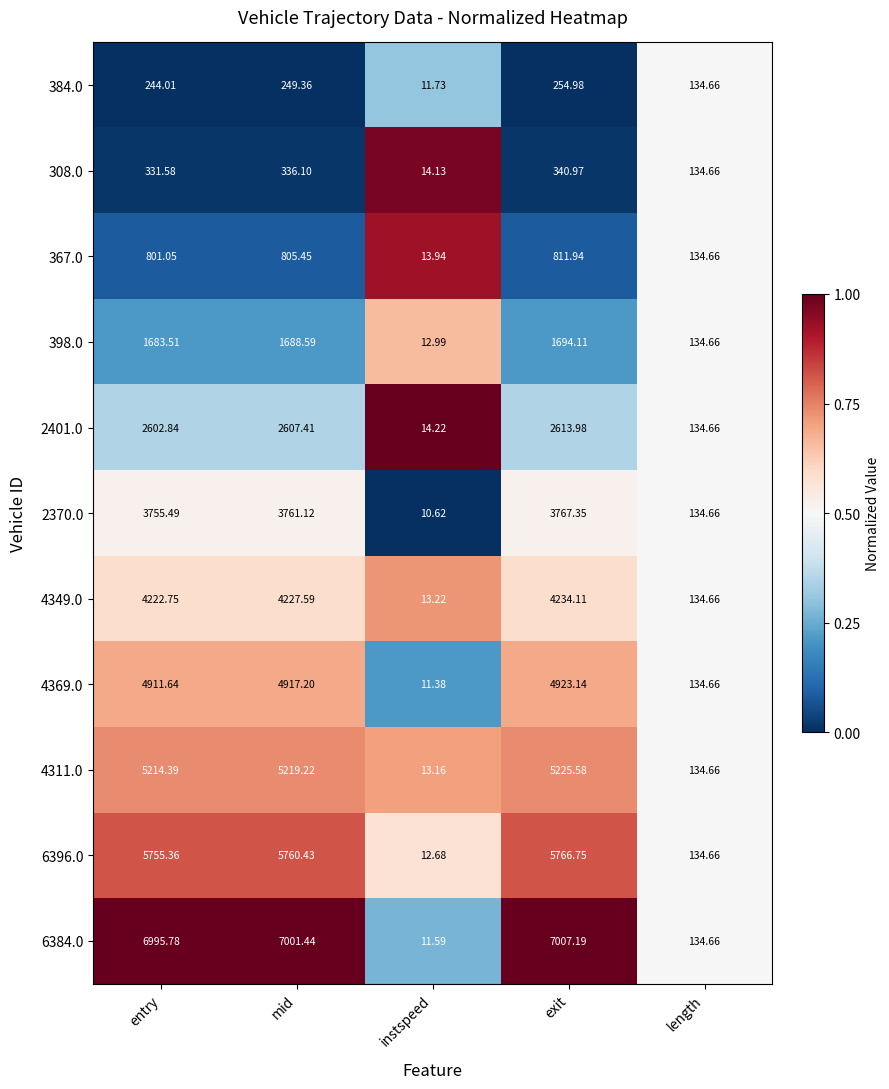

At which label does 384.0 reach its peak?

exit